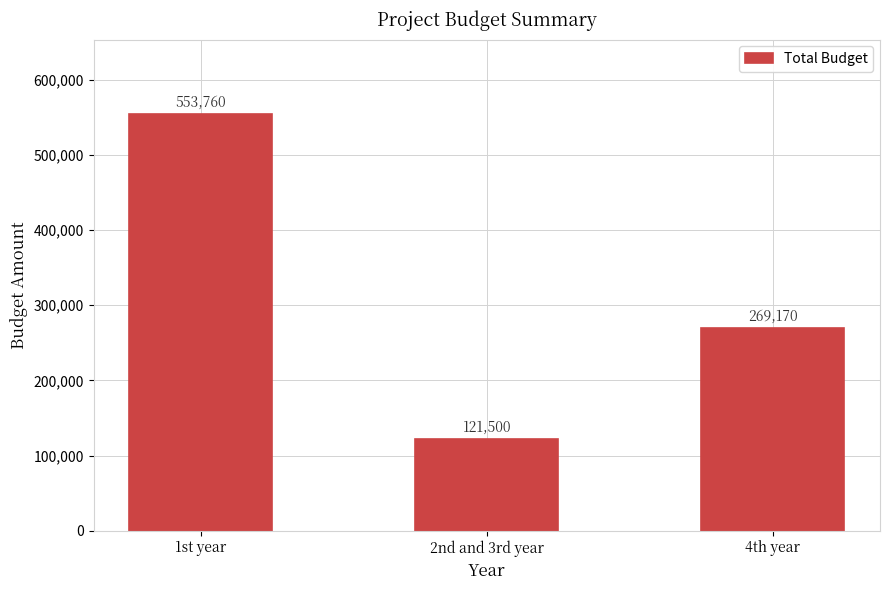

Between 2nd and 3rd year and 1st year, which is larger?

1st year